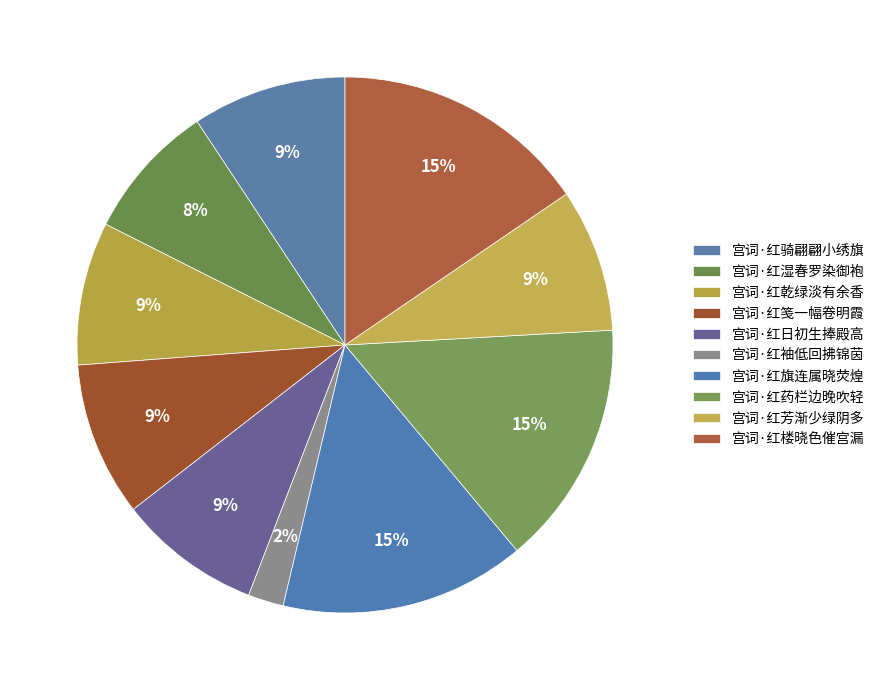

What is the smallest slice in the pie chart?

宫词·红袖低回拂锦茵